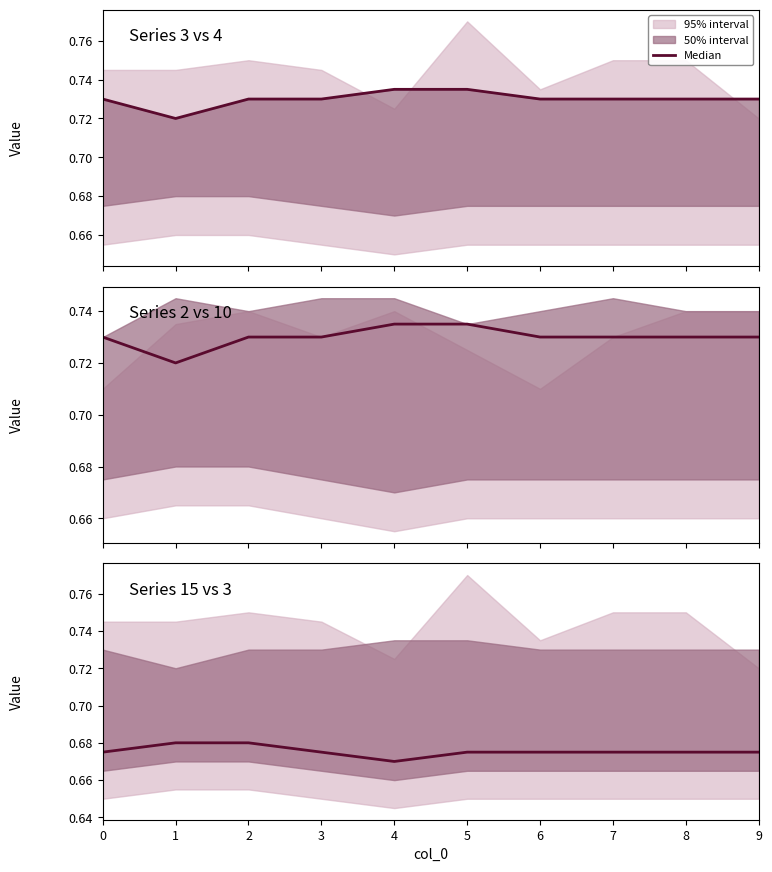

What is the value of the 6th point from the left?

0.7